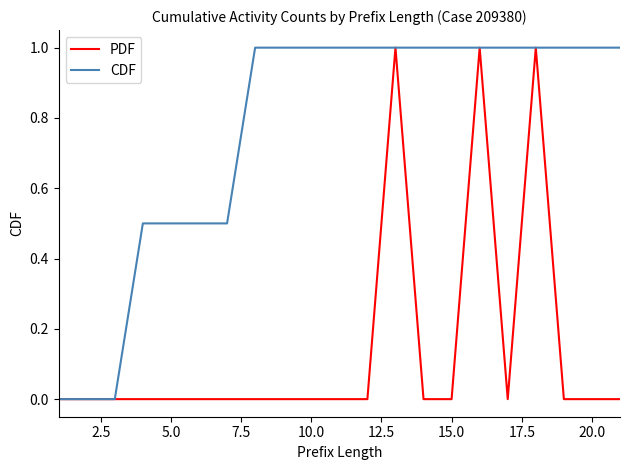

Which series has the largest total across all categories?

CDF